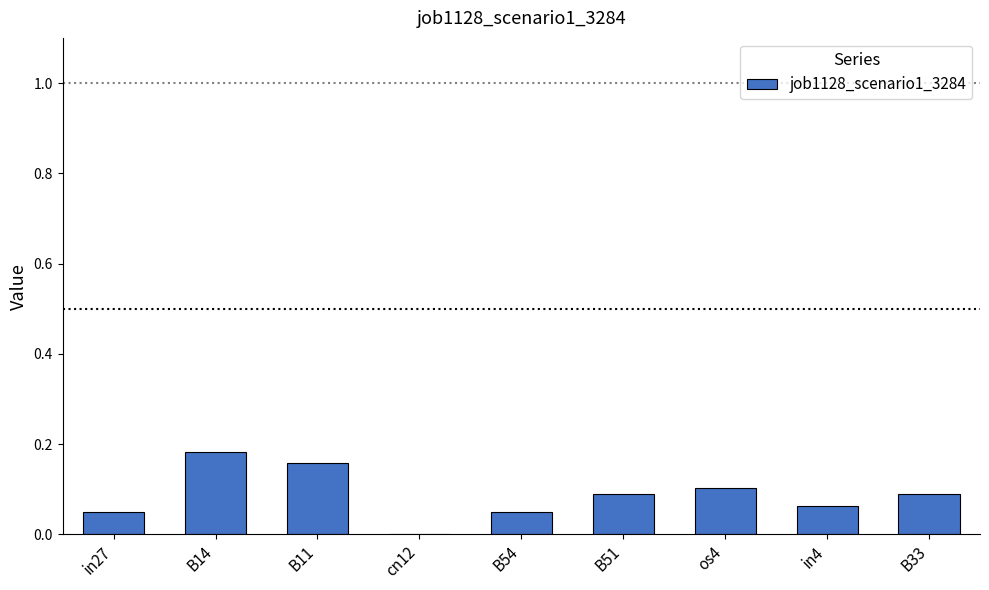

Which label corresponds to the largest value in the chart?

B14